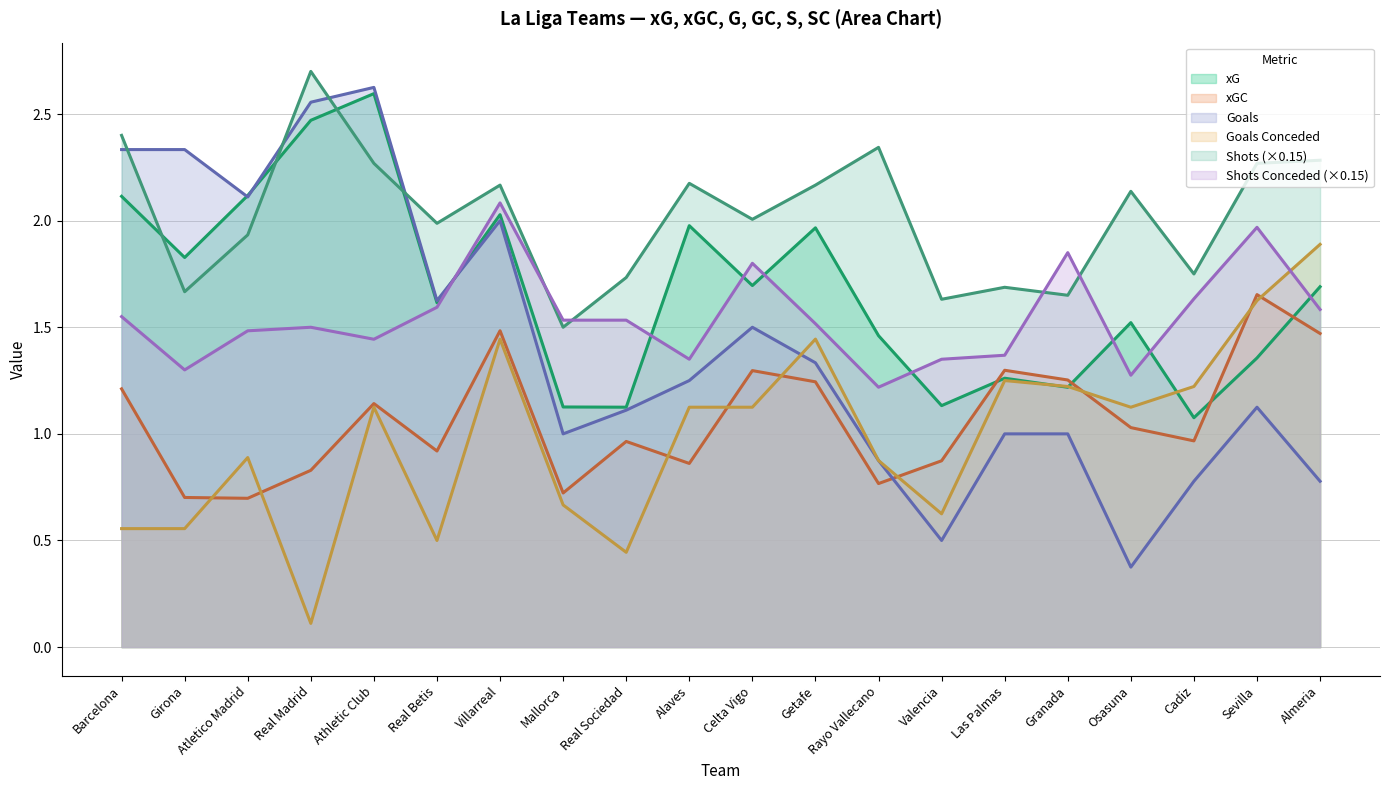

What is the label of the 9th point from the left?

Real Sociedad